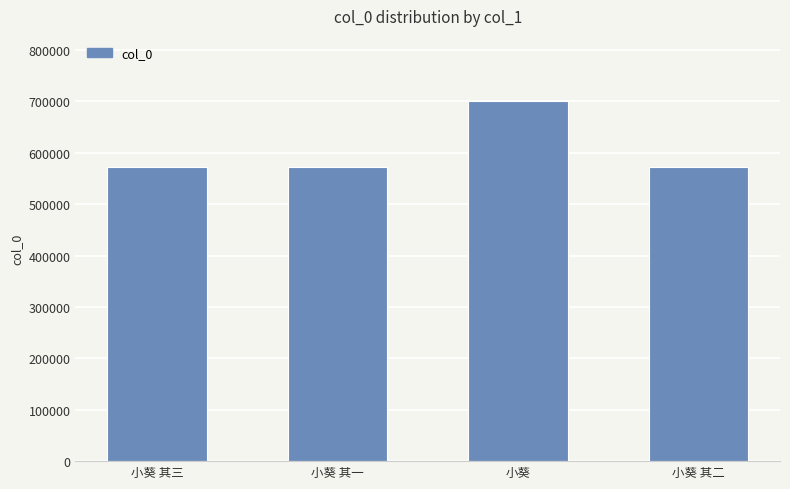

Is it true that the value at 小葵 其二 is 394233?

False